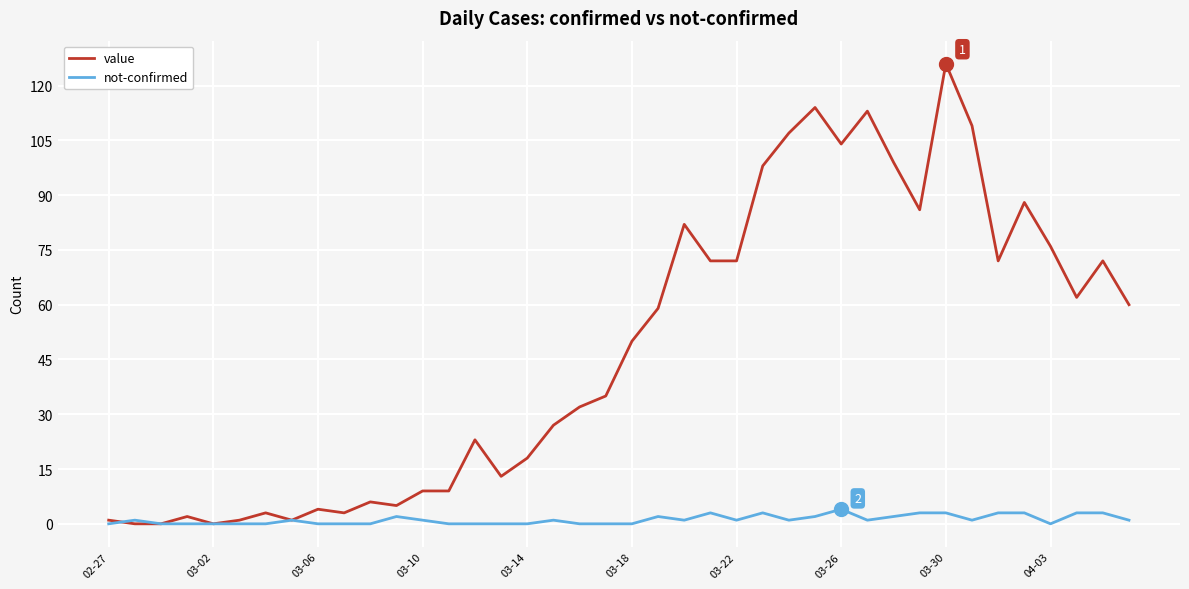

Rank the series by their maximum value, from highest to lowest.

value, not-confirmed